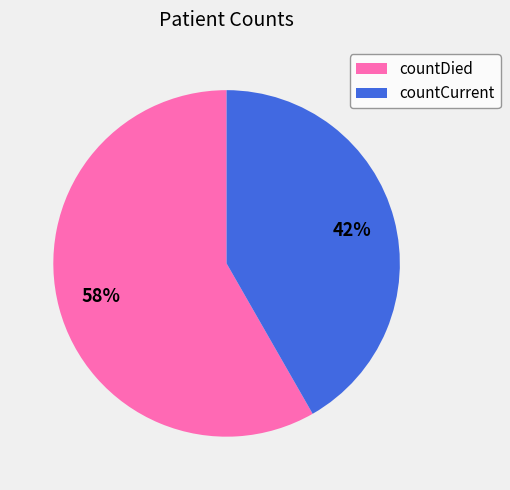

Combined, do countCurrent and countDied account for over 50%?

Yes